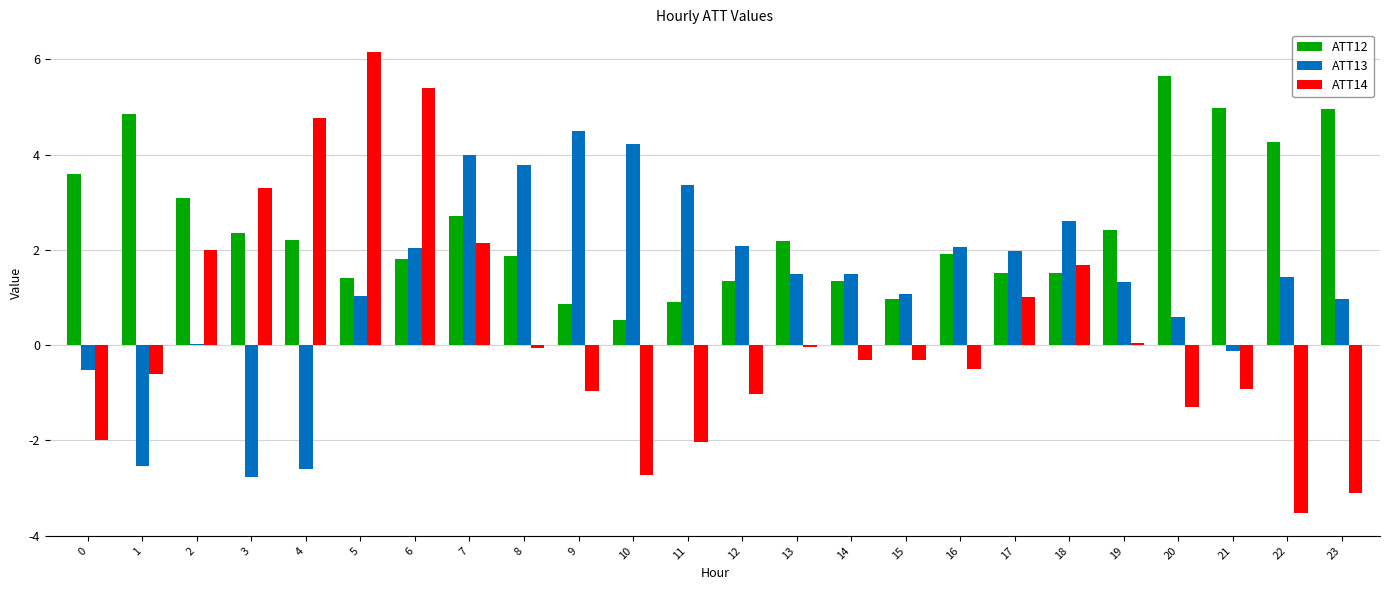

At which category is the sum across all series the highest?

6